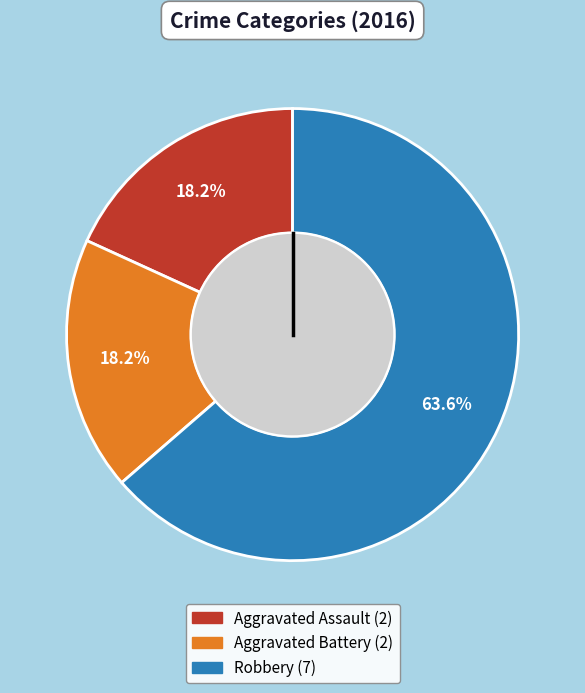

Is it true that Aggravated Assault is 24% of the pie?

False